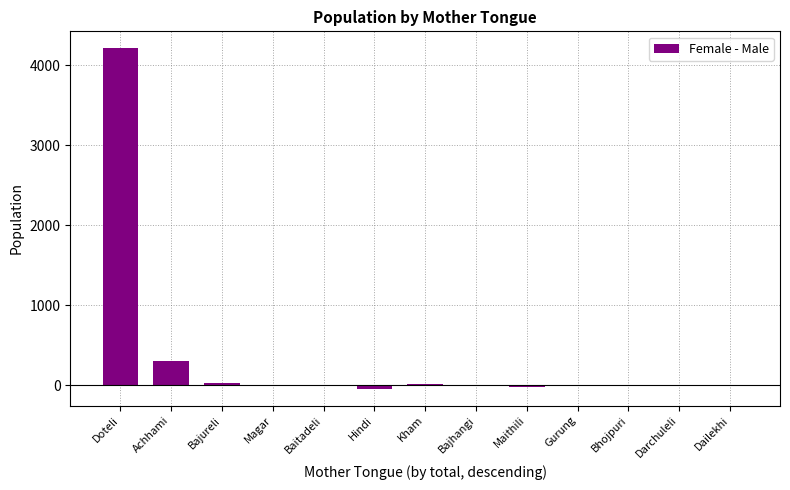

What is the average value?

347